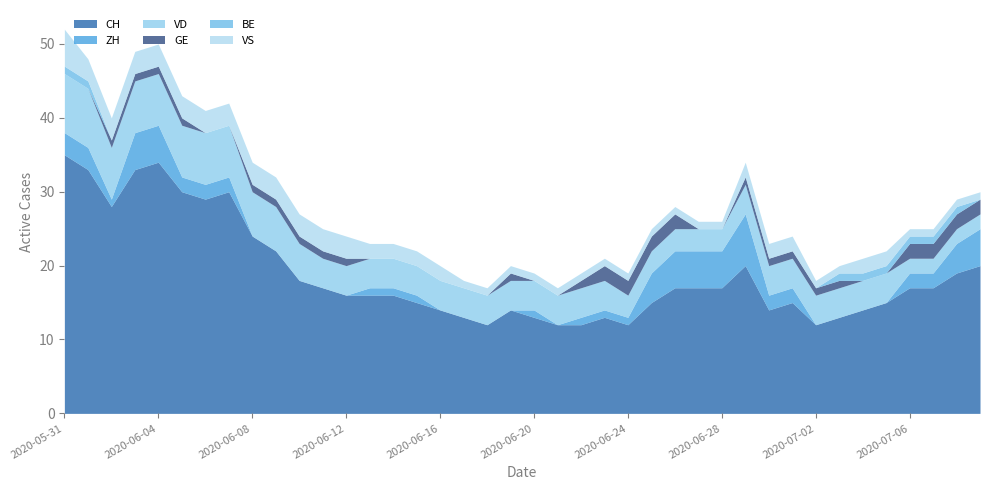

Which series changed the most between 2020-06-01 and 2020-07-07?

CH